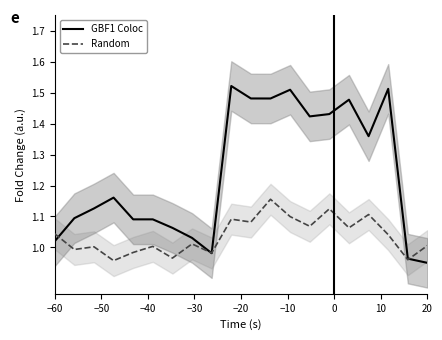

At which category does the chart reach its minimum across all series?

20